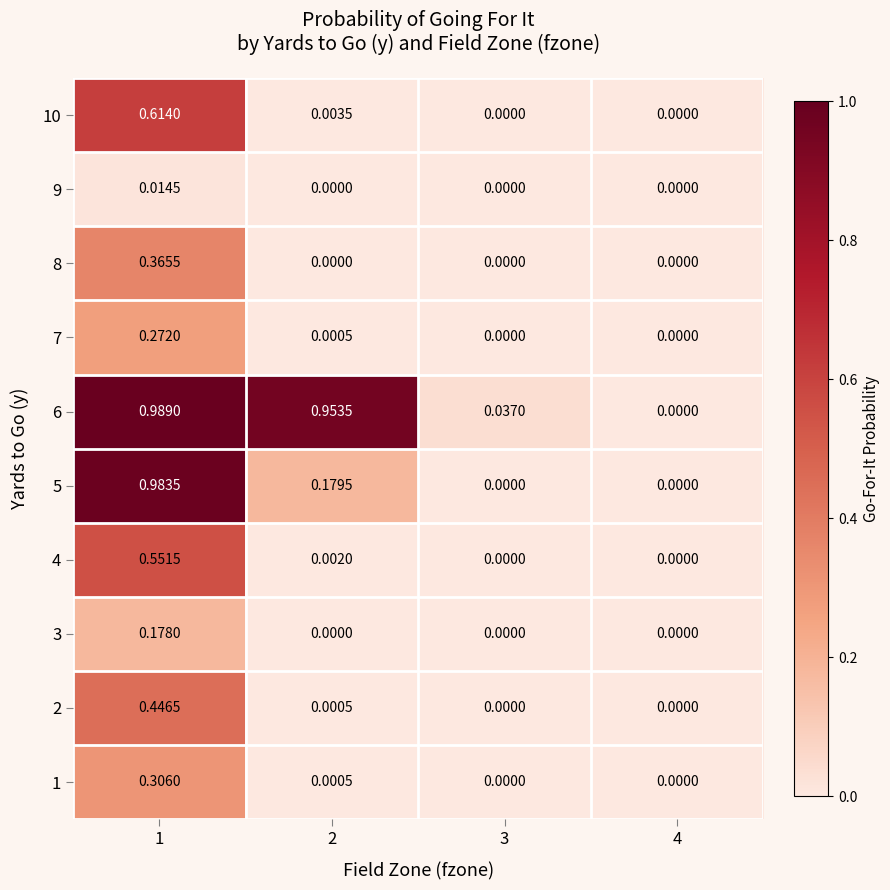

Which series has the largest total across all categories?

6